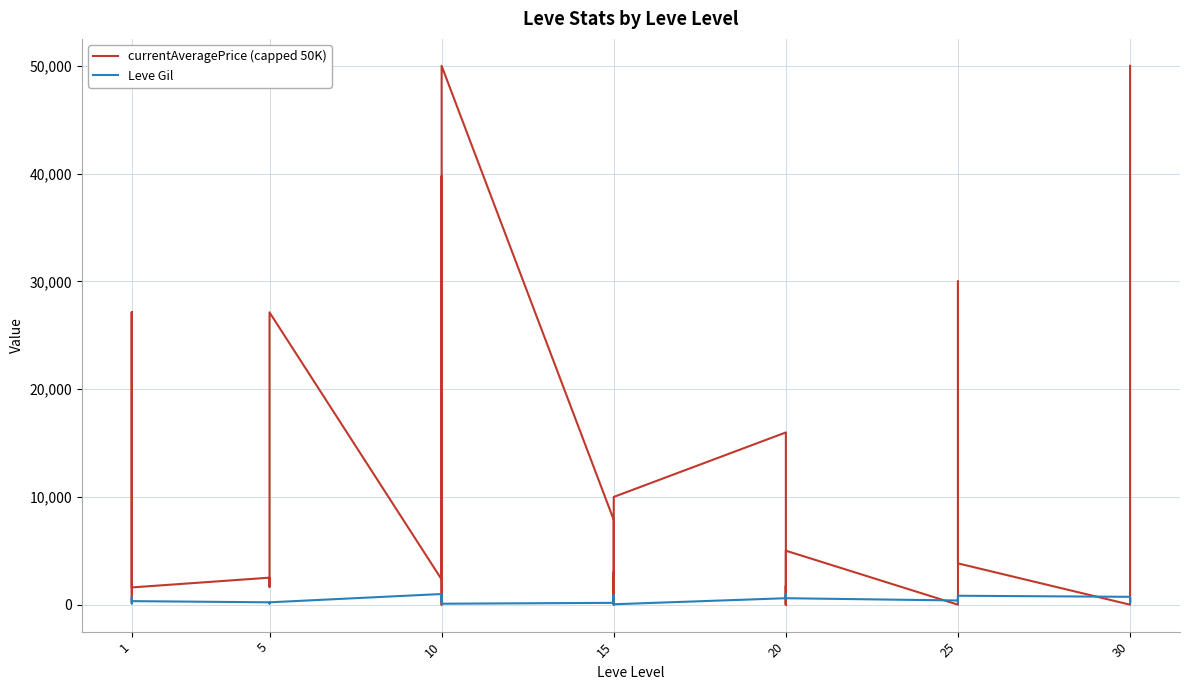

At which category does currentAveragePrice (capped 50K) reach its first local valley?

1